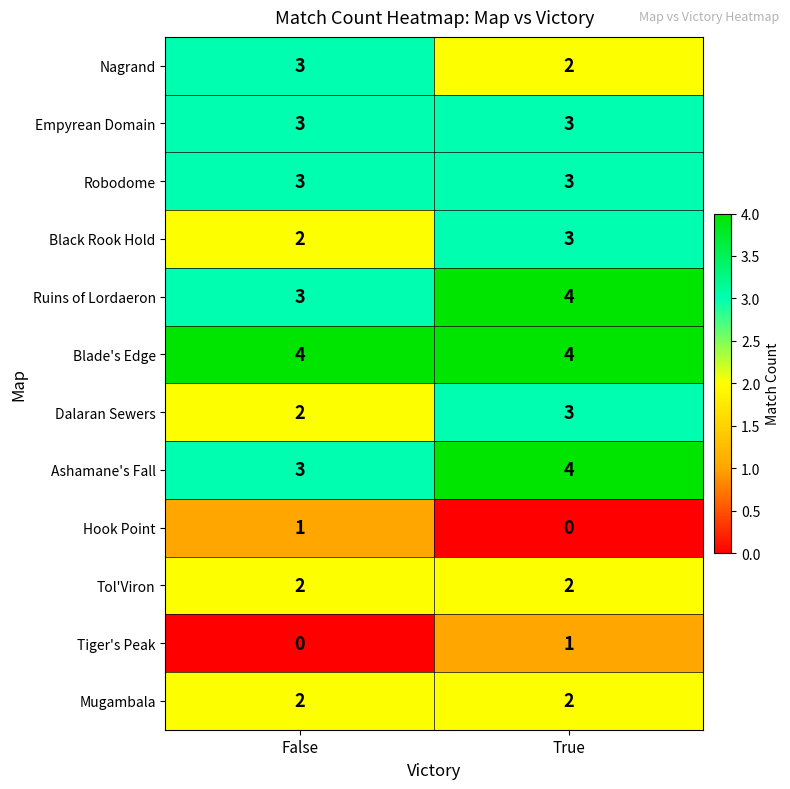

What is the difference between the highest and lowest values at True?

4